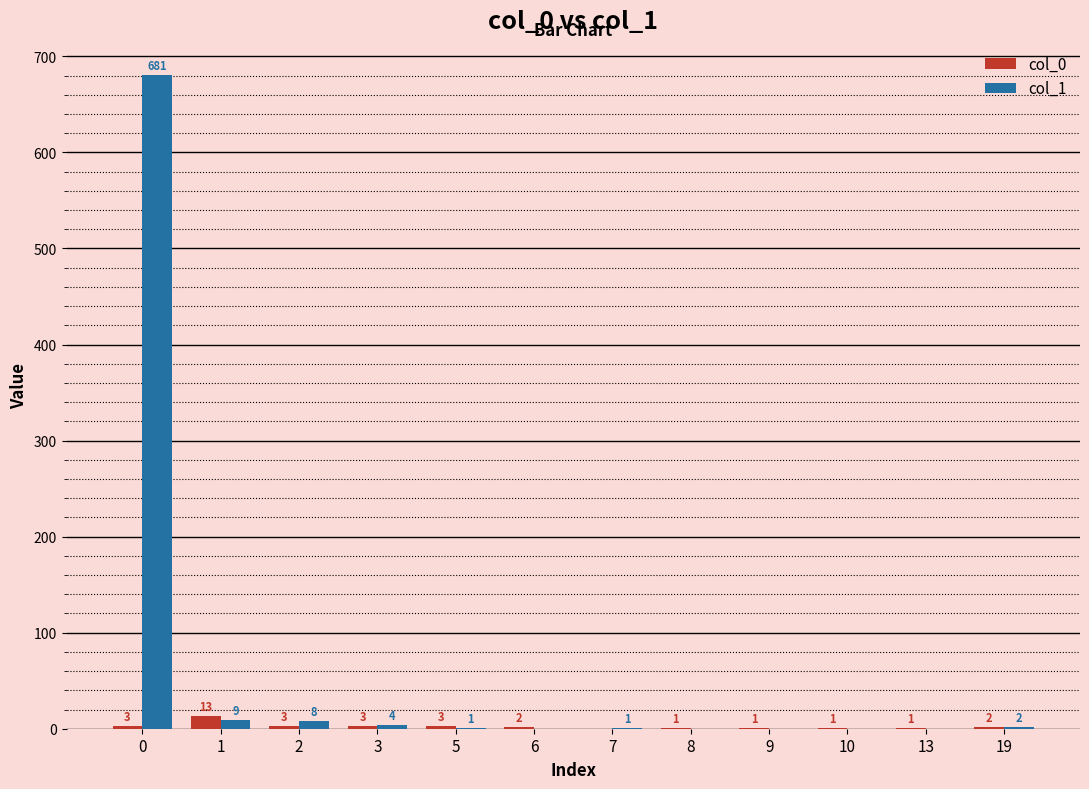

Is the value of col_1 at 6 greater than the value of col_0 at 19?

No